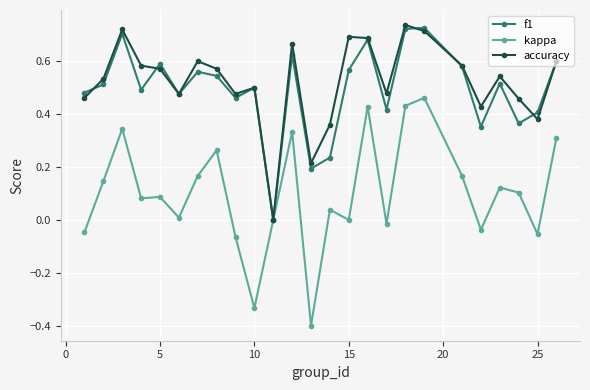

In f1, how many points are higher than both neighbors (excluding endpoints)?

8